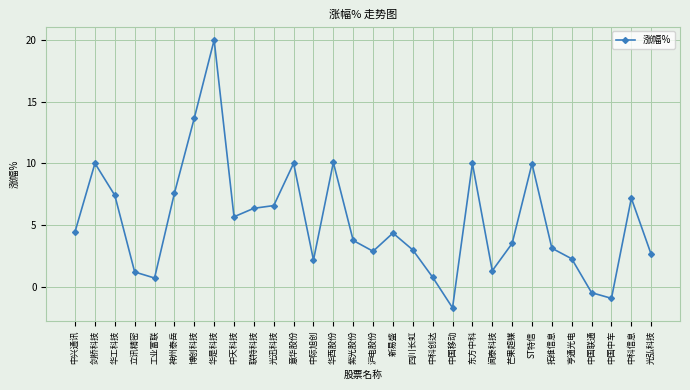

Is it true that the value at 芒果超媒 is 3.5?

True